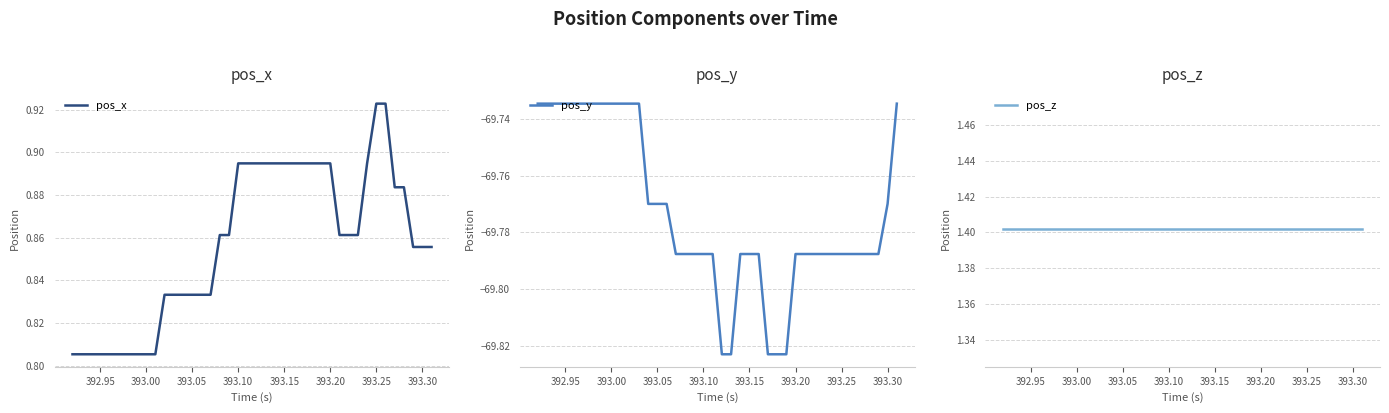

True or false: pos_x has more than 1 points higher than both neighbors.

False